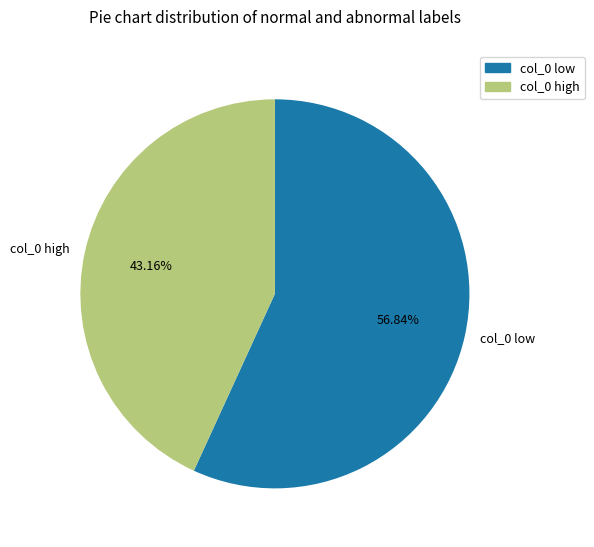

Combined, do col_0 low and col_0 high account for over 50%?

Yes